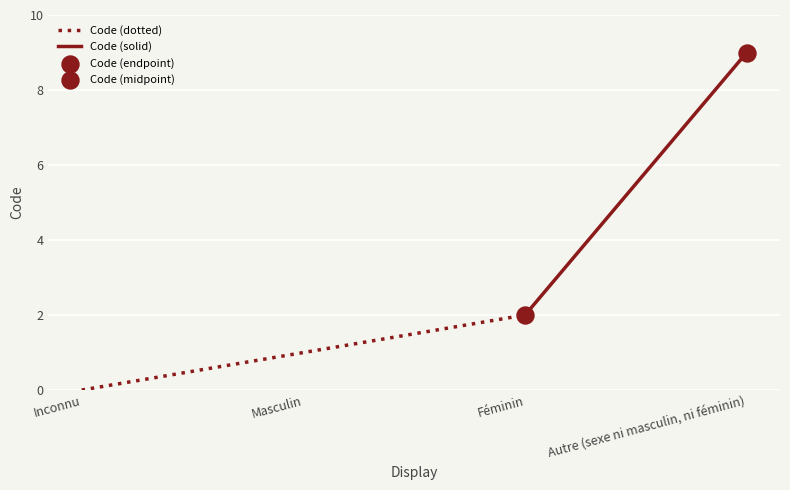

What is the change in value from Féminin to Autre (sexe ni masculin, ni féminin)?

+7